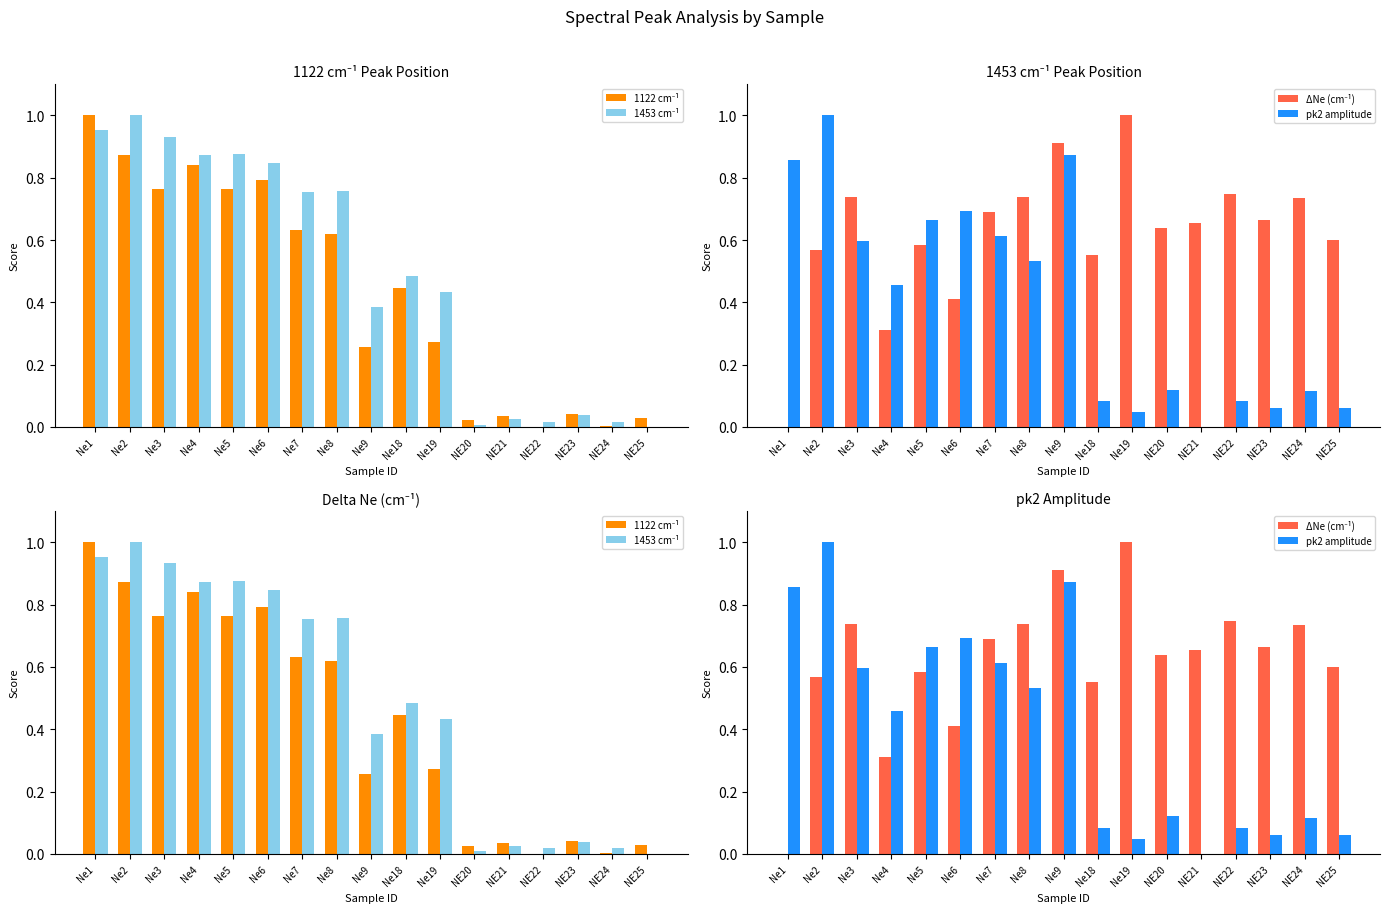

What is the label of the 6th bar from the left?

Ne6